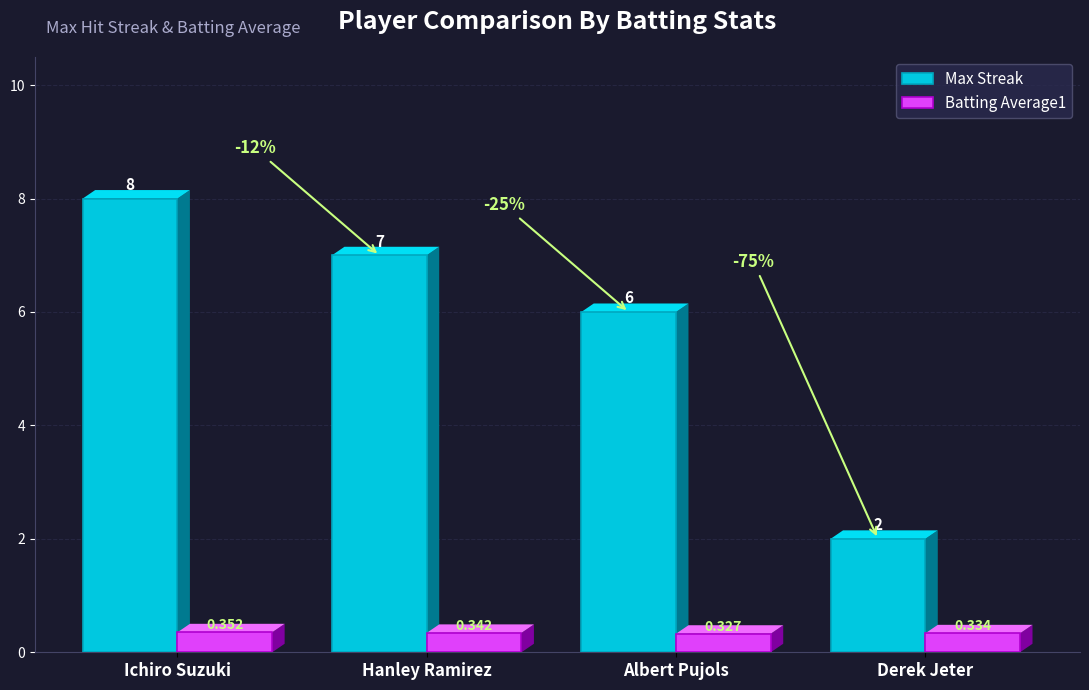

Rank the categories by Batting Average1 value from highest to lowest.

Ichiro Suzuki, Hanley Ramirez, Derek Jeter, Albert Pujols